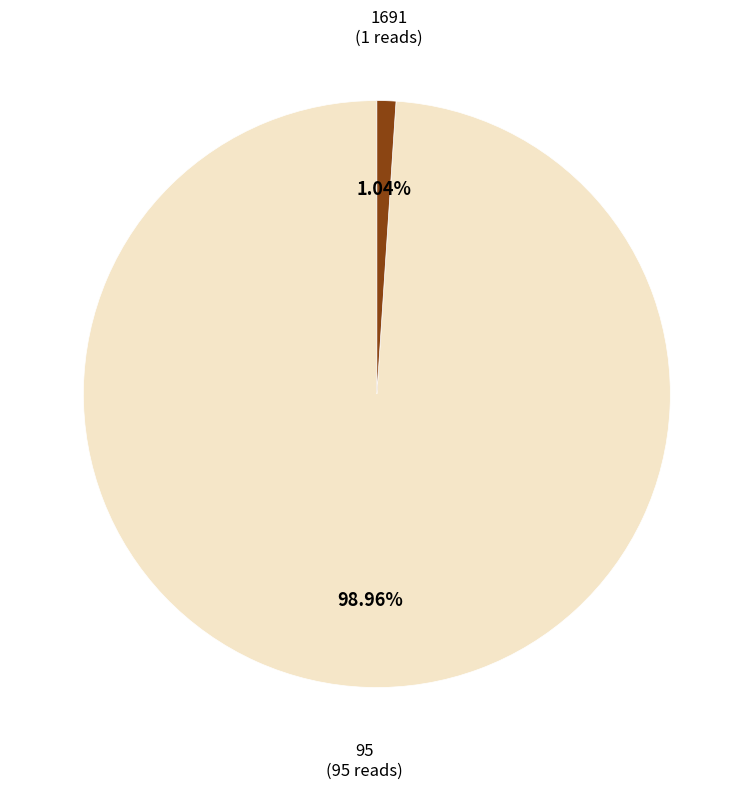

Between 1691 and 95, which is larger?

95